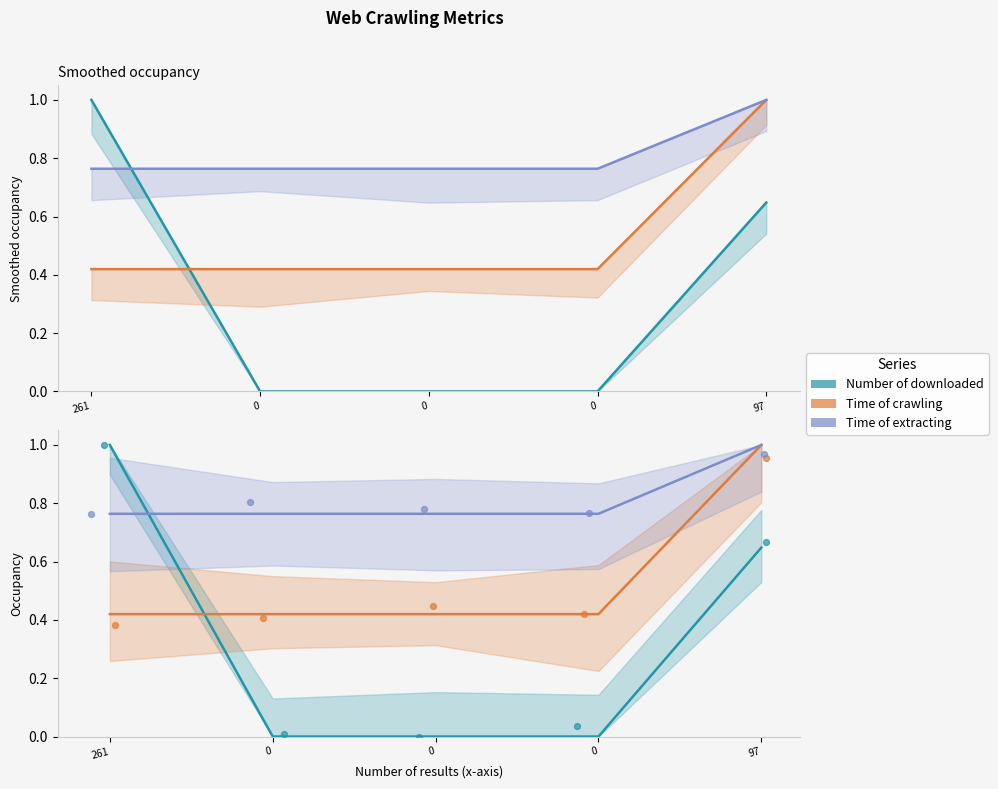

At how many categories does at least one series exceed 0?

5